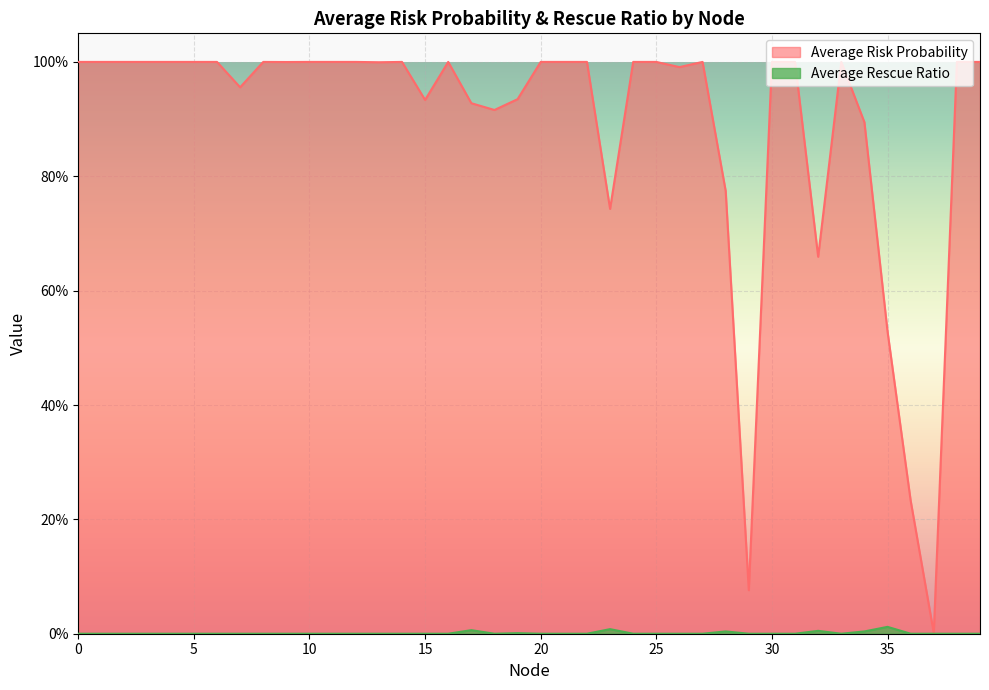

What is the difference between the second highest and second lowest values in the Average Risk Probability series?

0.9